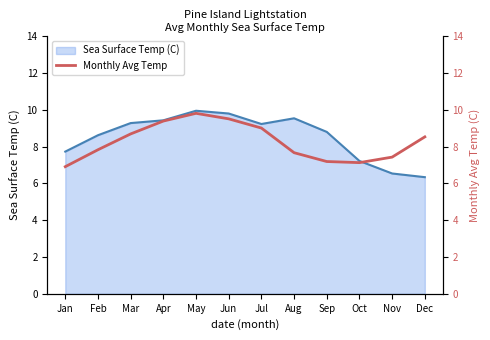

How many points are lower than both their immediate neighbors (excluding endpoints)?

1